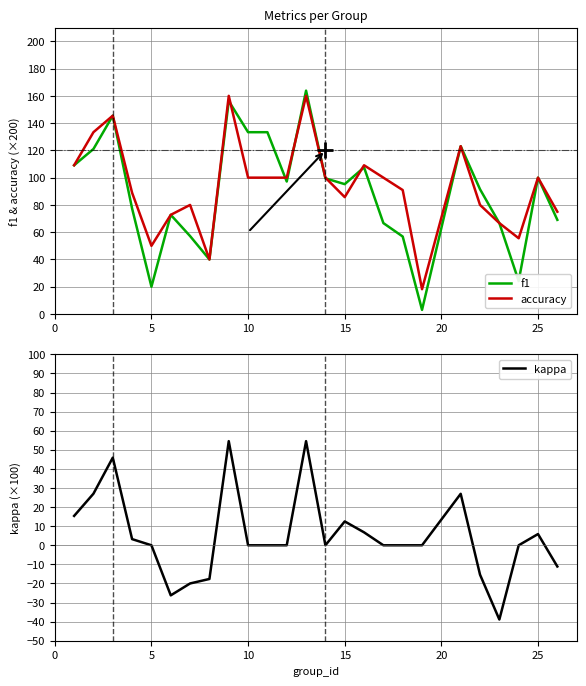

True or false: f1 and kappa intersect in this chart.

False